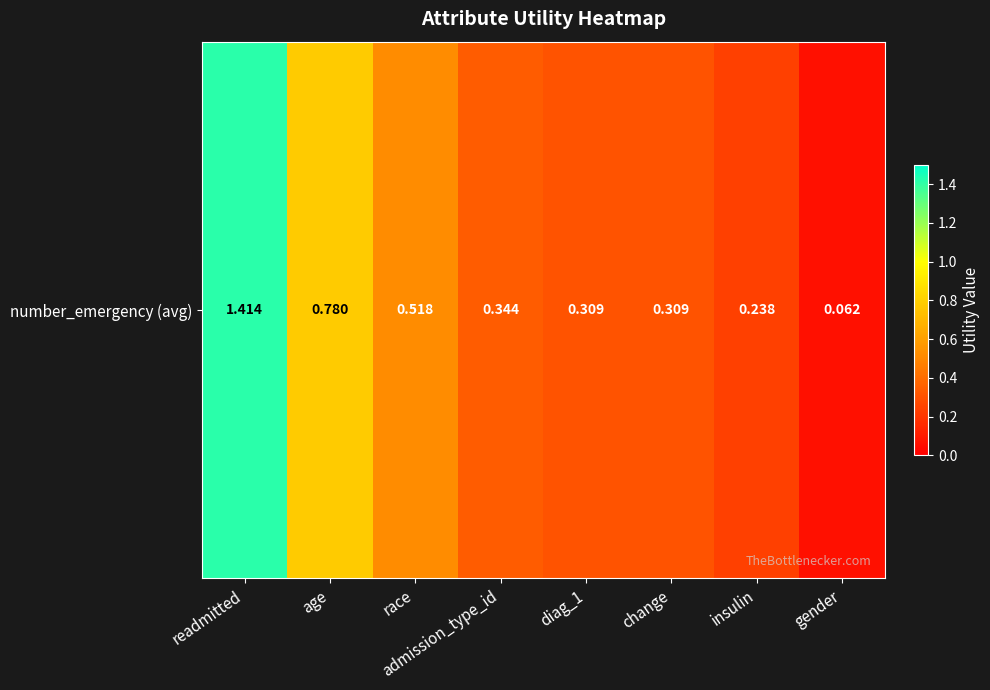

Reading right to left, extract all data points from this chart.

gender=0.1	insulin=0.2	change=0.3	diag_1=0.3	admission_type_id=0.3	race=0.5	age=0.8	readmitted=1.4